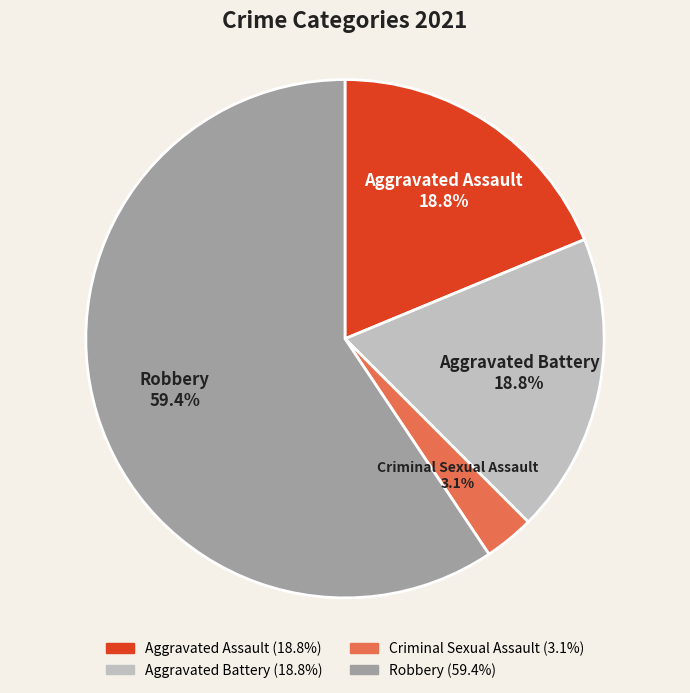

To the nearest percent, what is the difference between the Criminal Sexual Assault and Robbery slice percentages?

56%